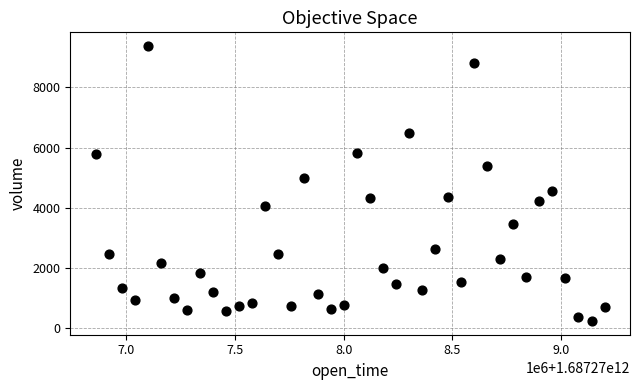

What is the range of Y values (max minus min)?

9131.0